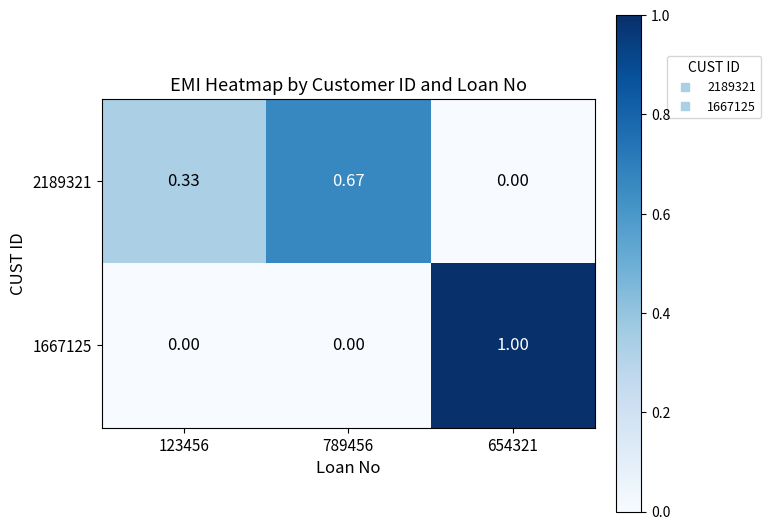

At which category is the sum across all series the highest?

654321